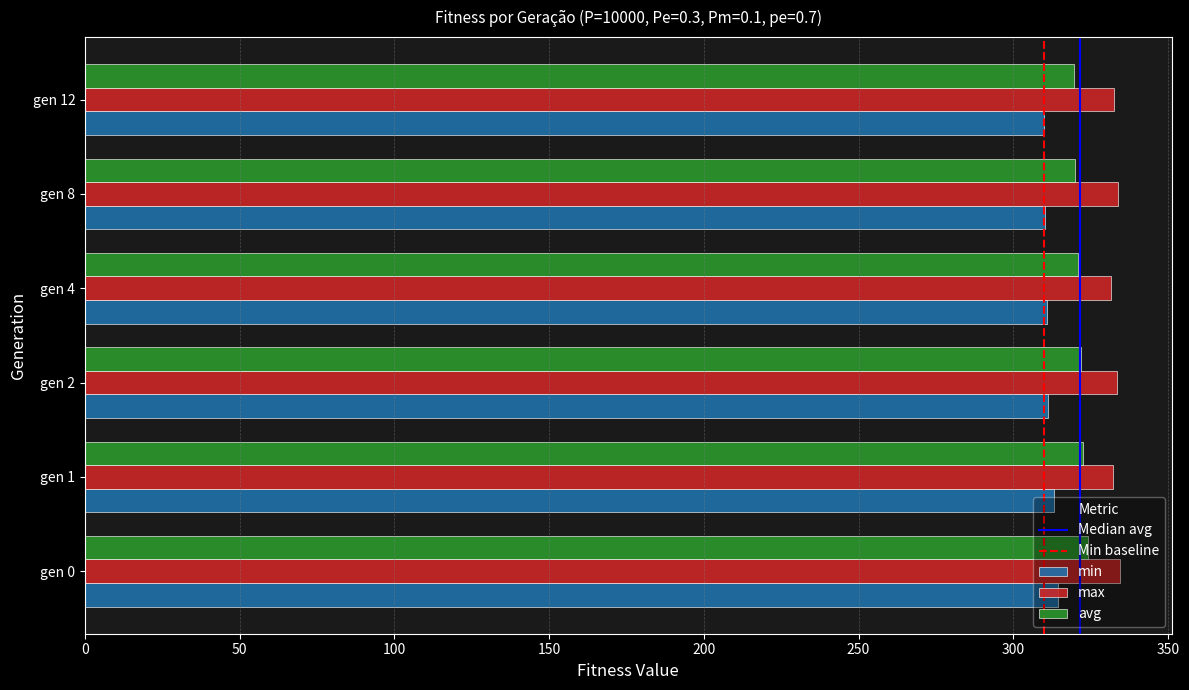

What is the difference between the avg values at gen 12 and gen 2?

2.4